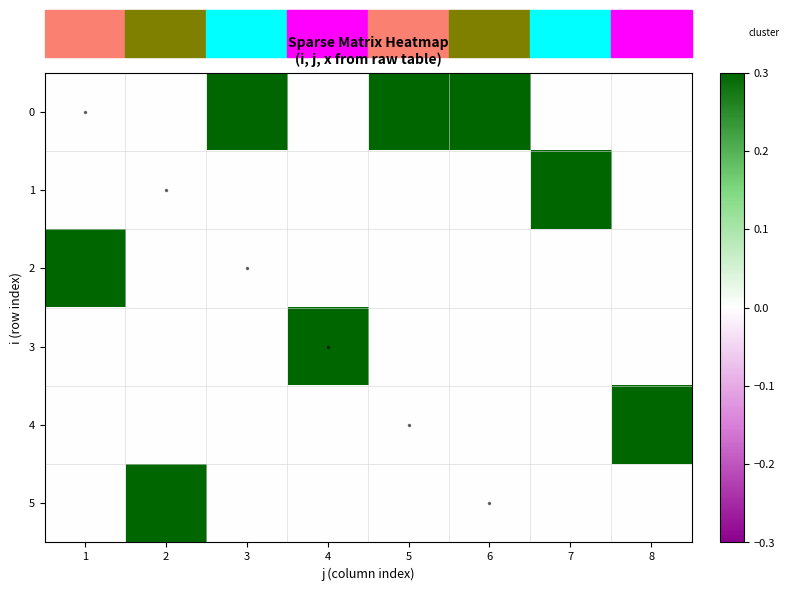

How many categories are shown in the chart?

8